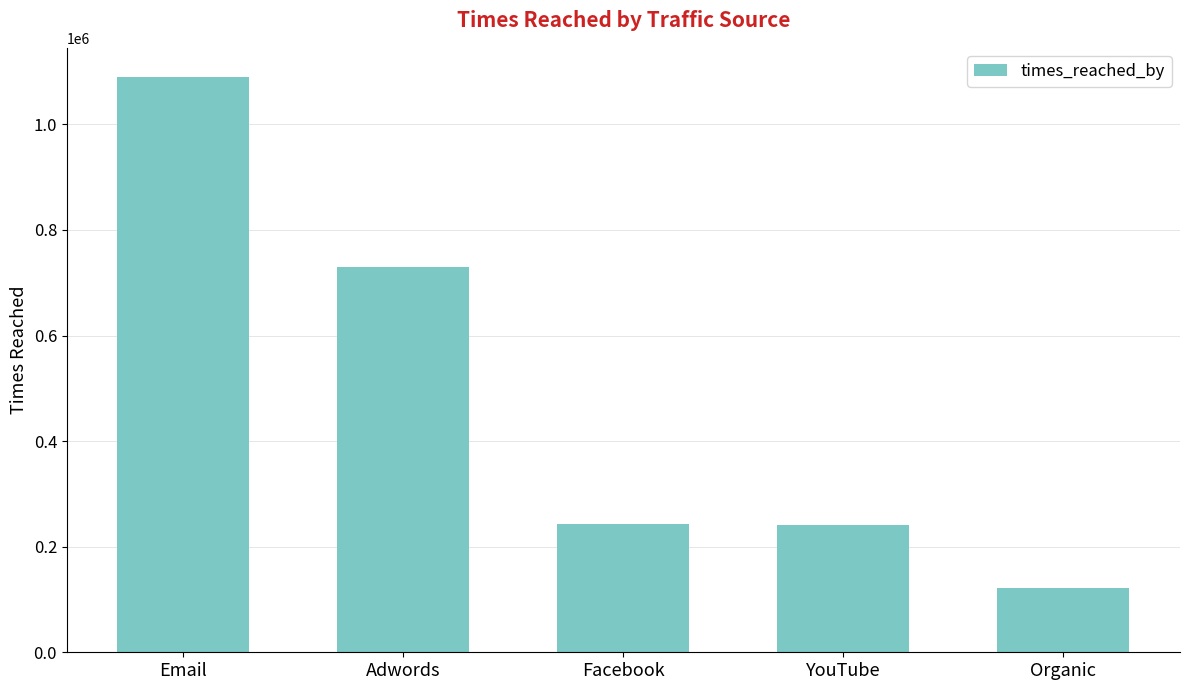

Does the chart contain any negative values?

No